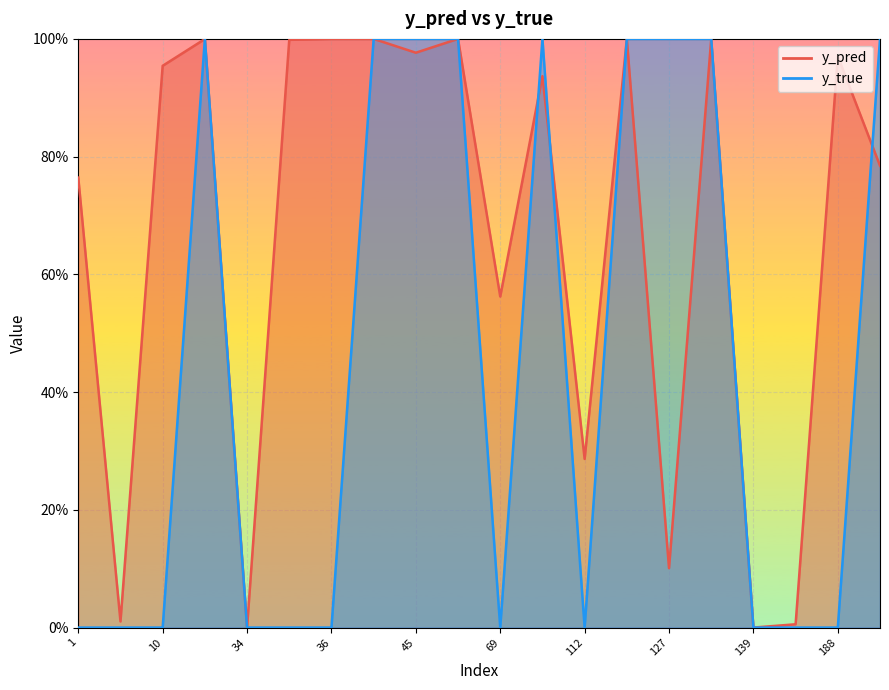

The value of y_pred at 69 is 0.6. True or false?

True